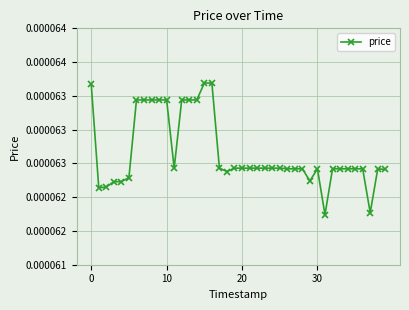

At which category does the chart reach its peak across all series?

15